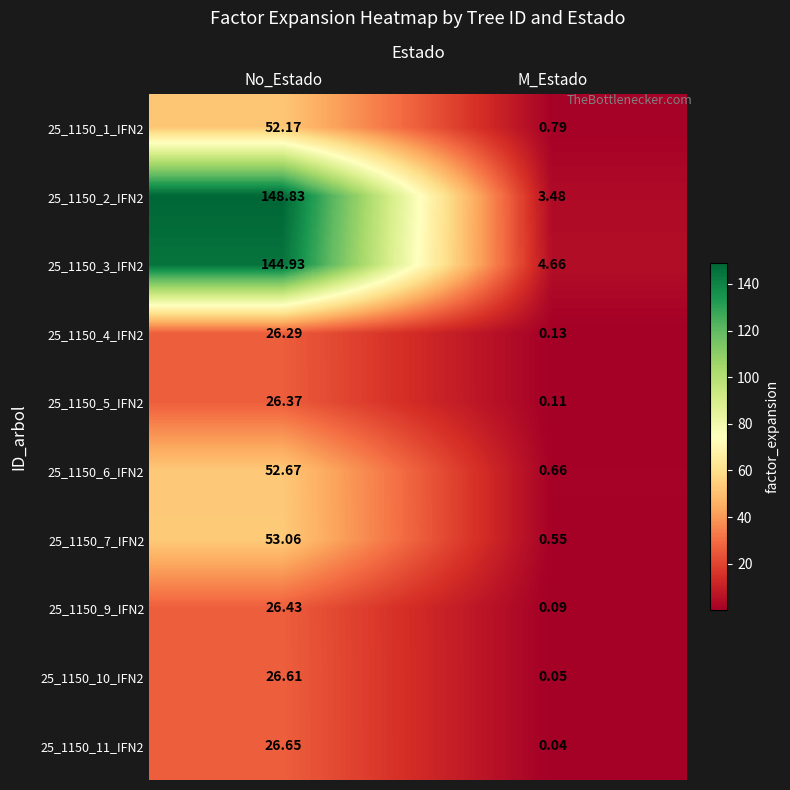

Is the value of 25_1150_5_IFN2 at M_Estado greater than the value of 25_1150_4_IFN2 at No_Estado?

No